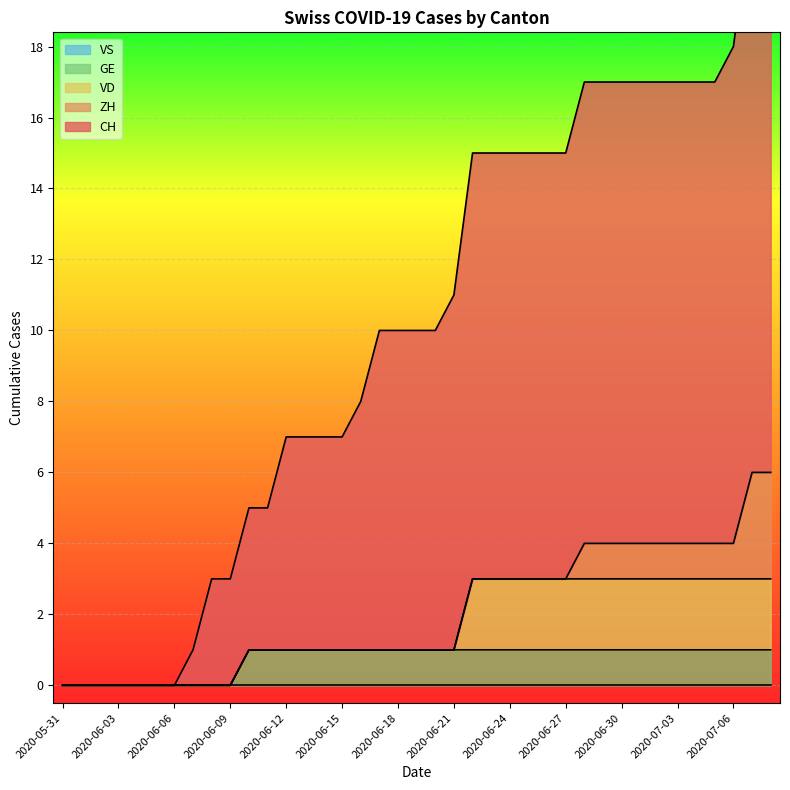

True or false: GE and CH cross at least once.

False